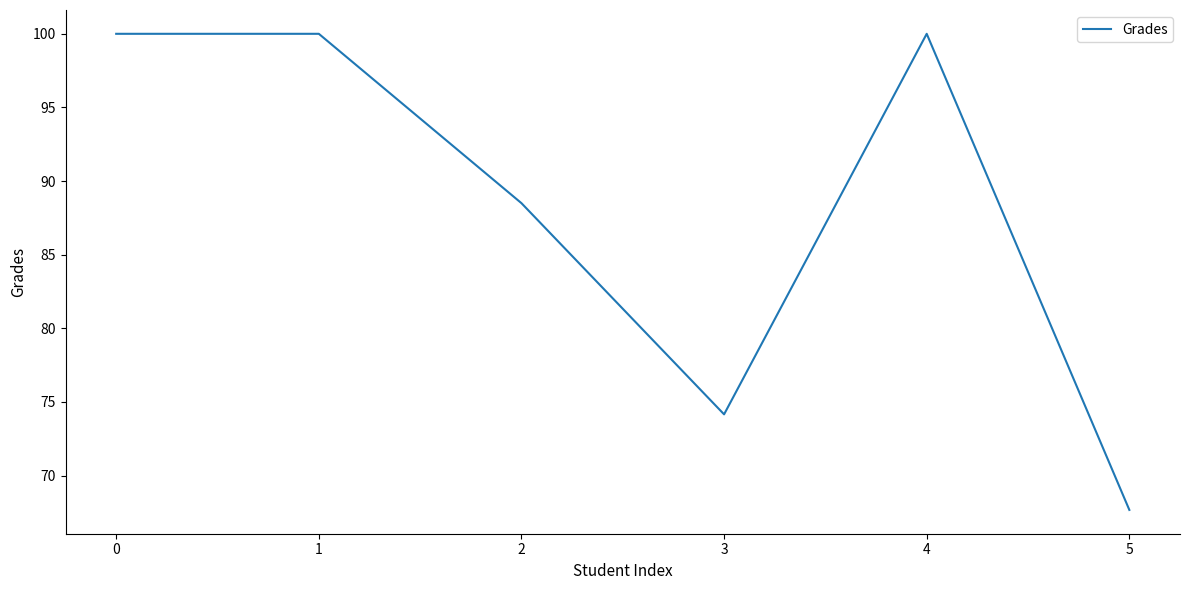

What is the change in value from 2 to 4?

+11.5